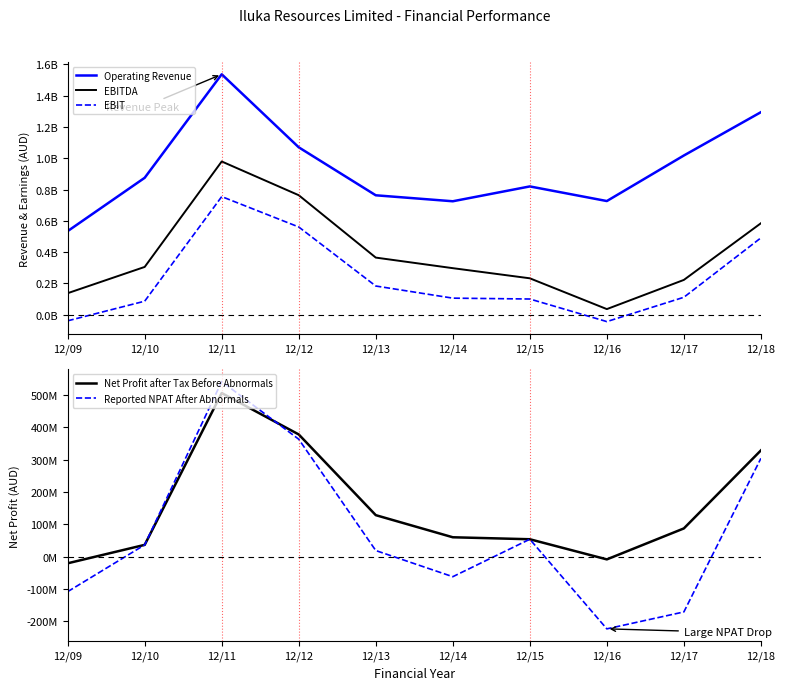

Which series has the largest range (max minus min)?

Operating Revenue